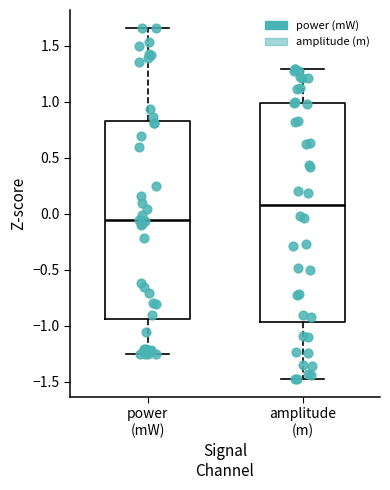

Where is the lower edge of the box for power (mW) on the y-axis? The values are not printed on the chart, so give them approximately, as read against the axis.

-0.95